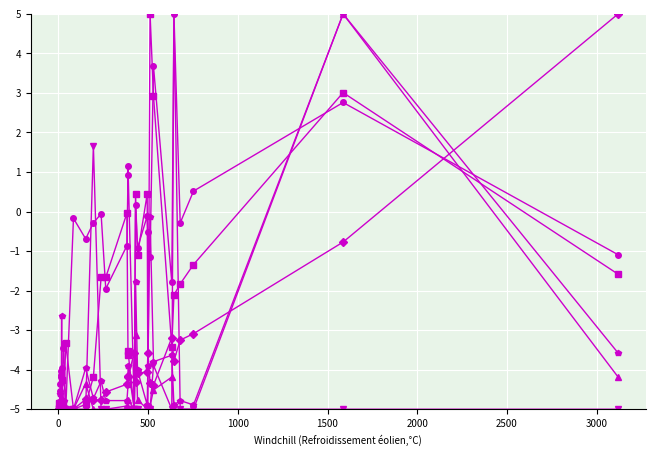

What is the value of the col_12 point at the 2nd from the left?

-5.0